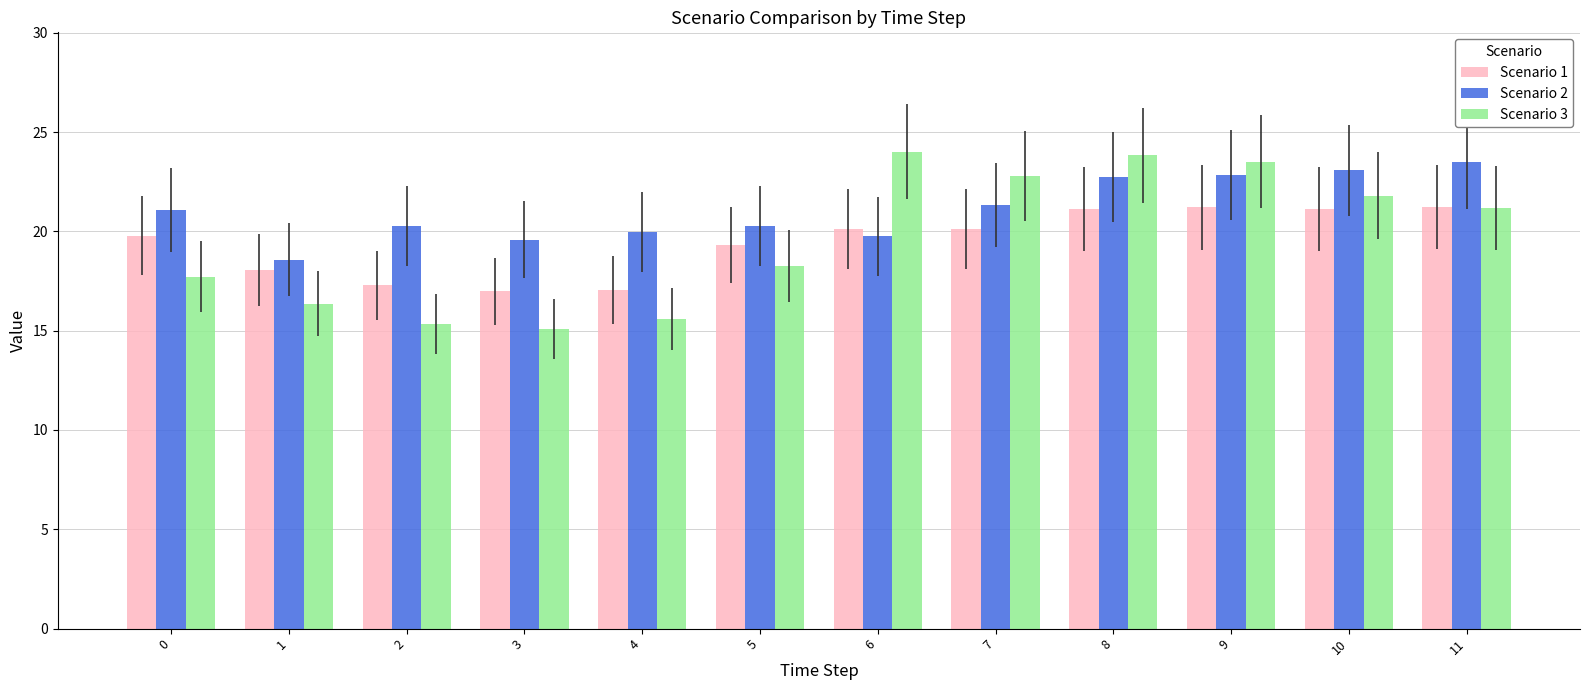

Which series has the largest range (max minus min)?

Scenario 3